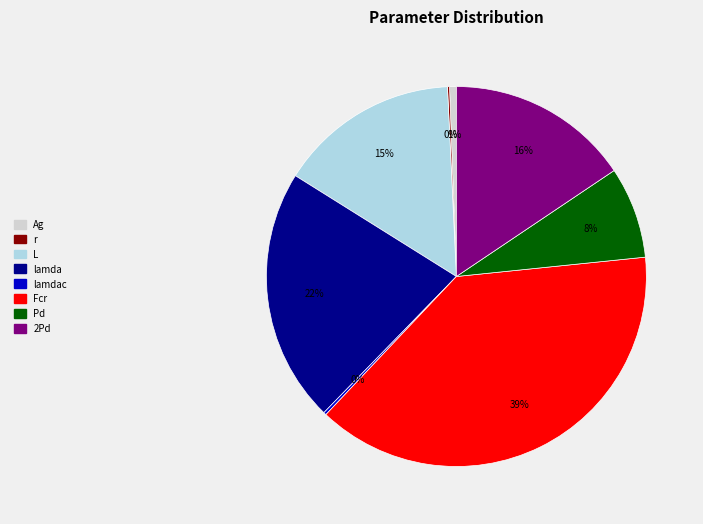

Is there a majority slice in this chart?

No